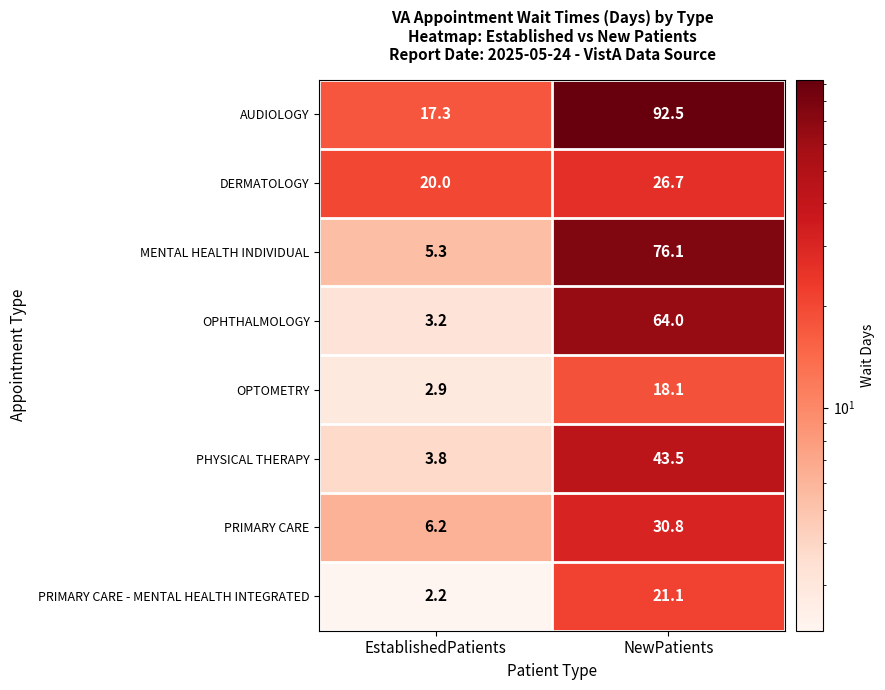

Reading left to right, list all the values displayed in this chart.

AUDIOLOGY: EstablishedPatients=17.3	NewPatients=92.5
DERMATOLOGY: EstablishedPatients=20.0	NewPatients=26.7
MENTAL HEALTH INDIVIDUAL: EstablishedPatients=5.3	NewPatients=76.1
OPHTHALMOLOGY: EstablishedPatients=3.2	NewPatients=64.0
OPTOMETRY: EstablishedPatients=2.9	NewPatients=18.1
PHYSICAL THERAPY: EstablishedPatients=3.8	NewPatients=43.5
PRIMARY CARE: EstablishedPatients=6.2	NewPatients=30.8
PRIMARY CARE - MENTAL HEALTH INTEGRATED: EstablishedPatients=2.2	NewPatients=21.1